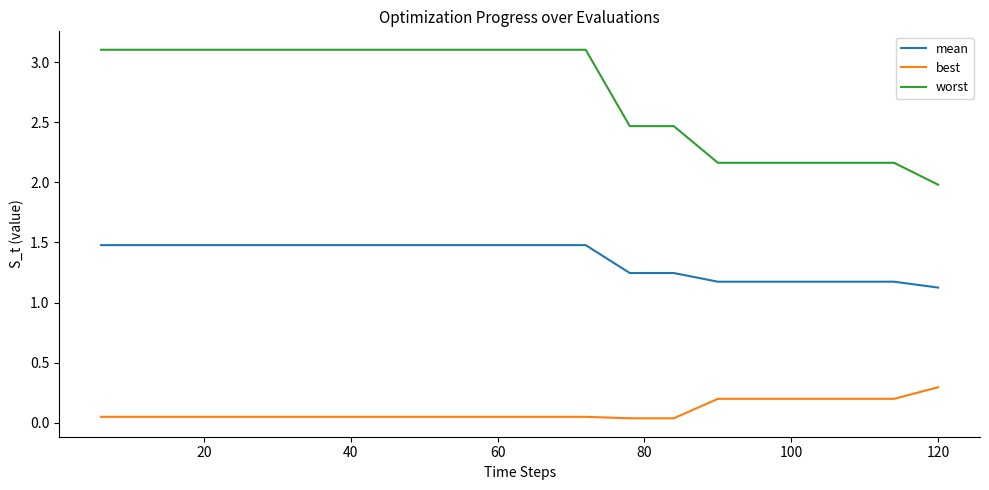

Which series has the largest total across all categories?

worst